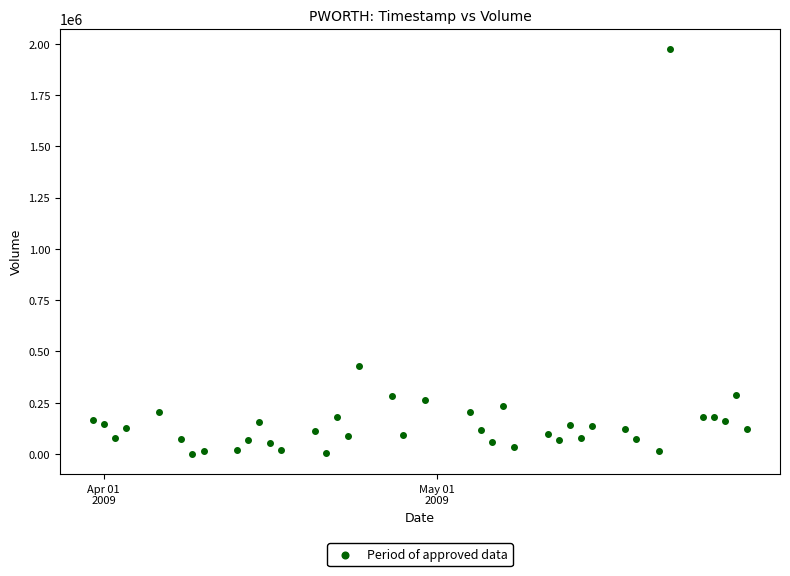

What Y value in the scatter plot is closest to 987999?

429202